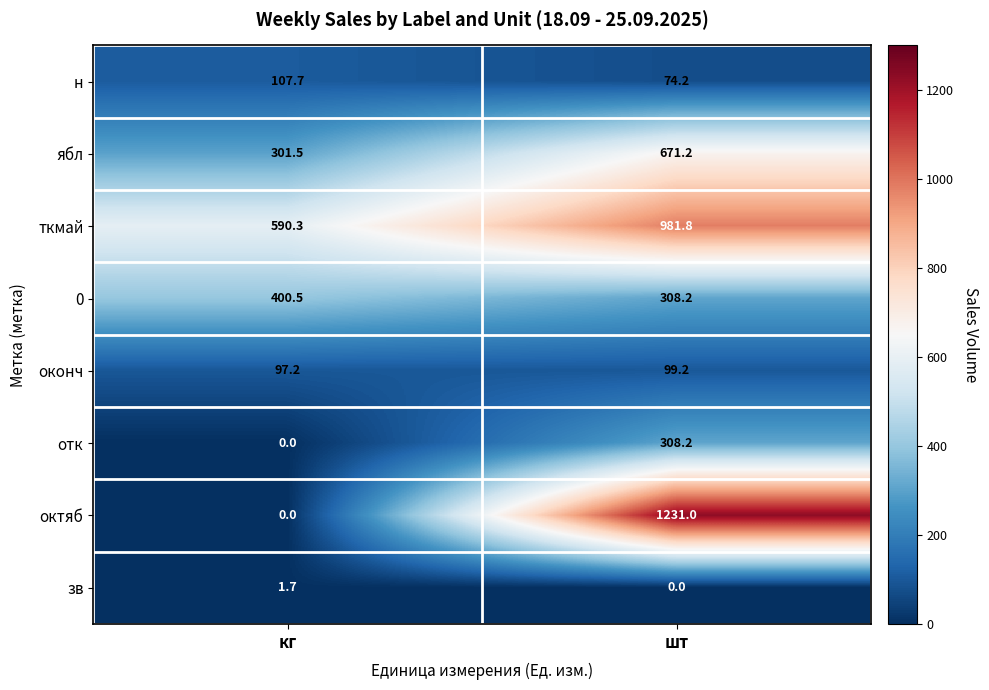

At which label does ткмай first exceed 981?

шт